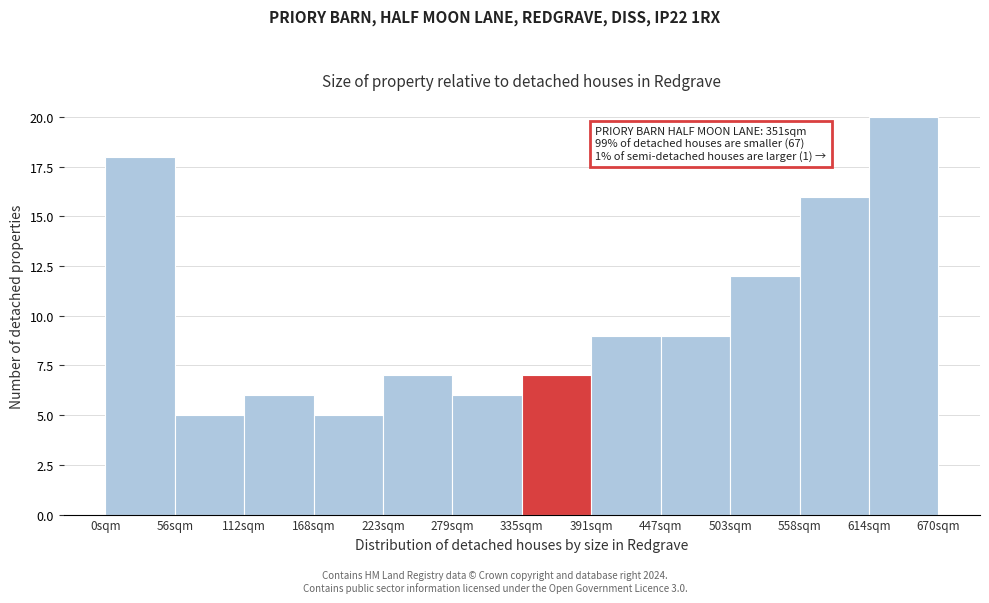

Over which range of the x-axis is the bar tallest?

610 to 670